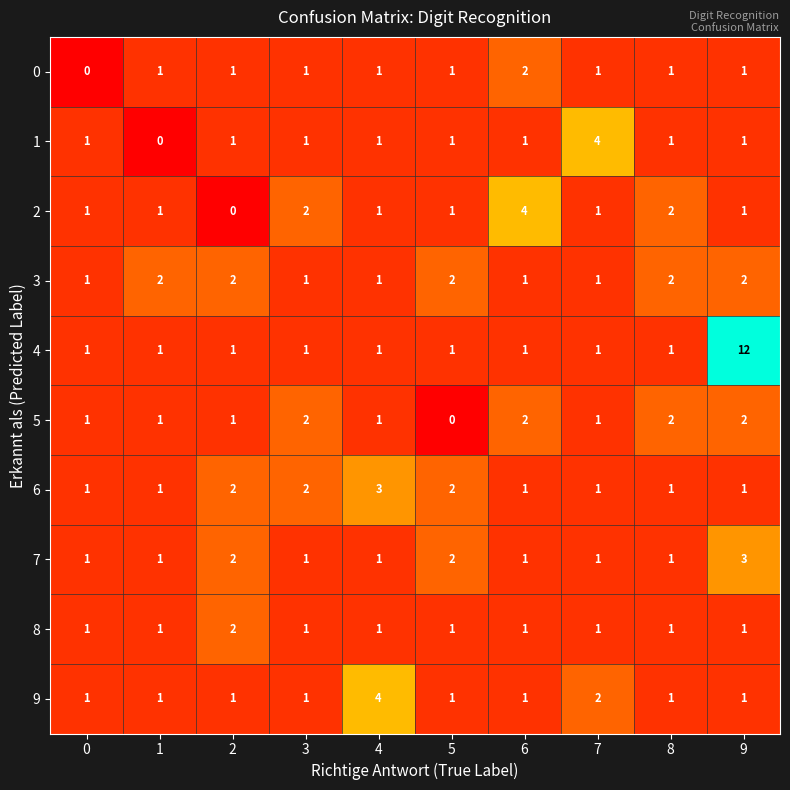

What is the total value across all series at 7?

14